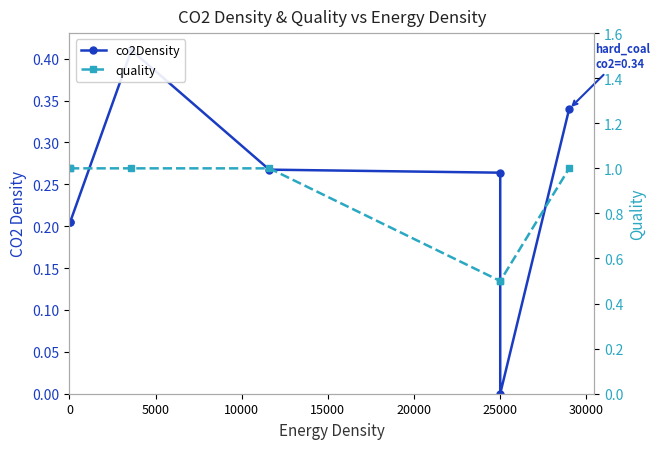

Does the chart have visible grid lines?

No